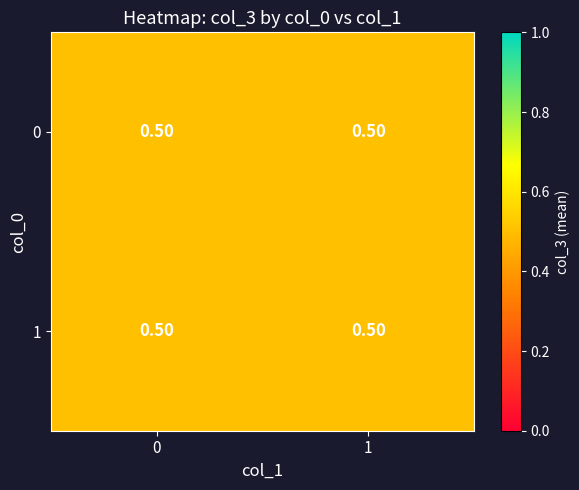

Rank the series by their maximum value, from highest to lowest.

0, 1